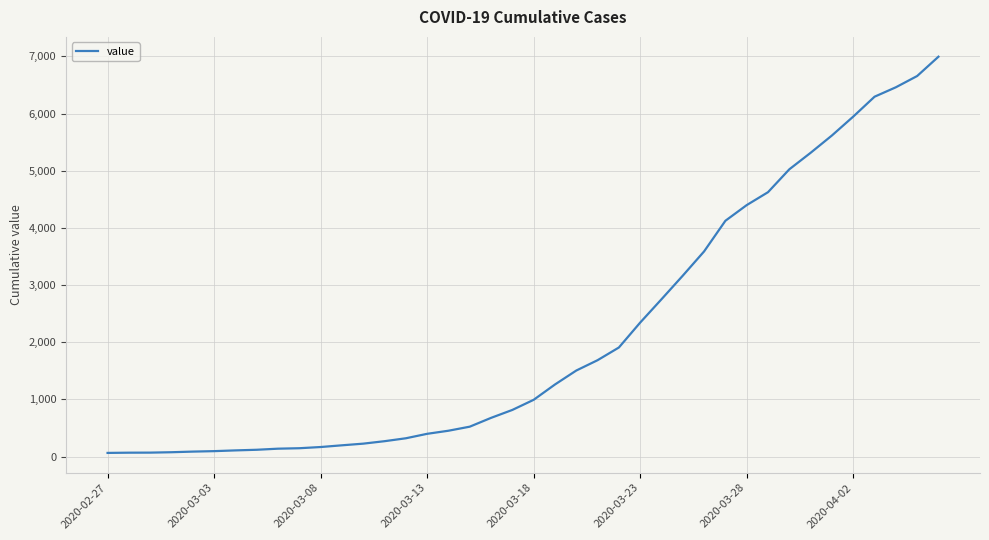

What is the greatest value displayed?

6995